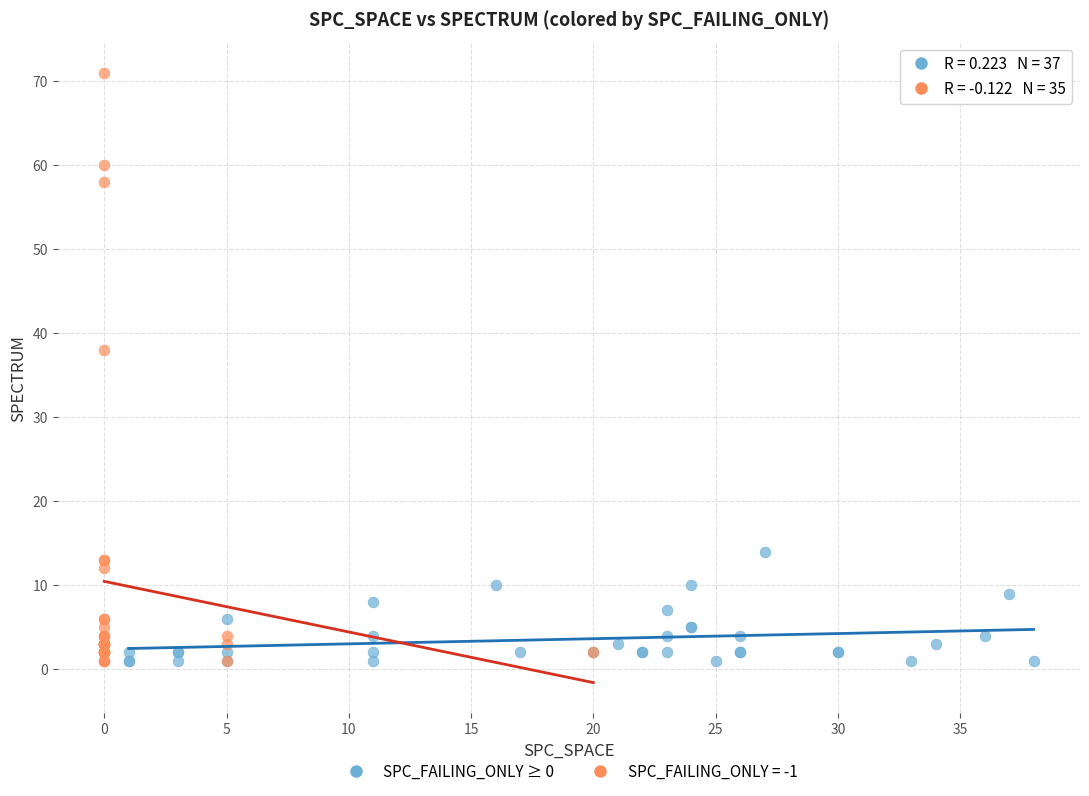

Which series has the widest spread of Y values?

SPC_FAILING_ONLY = -1